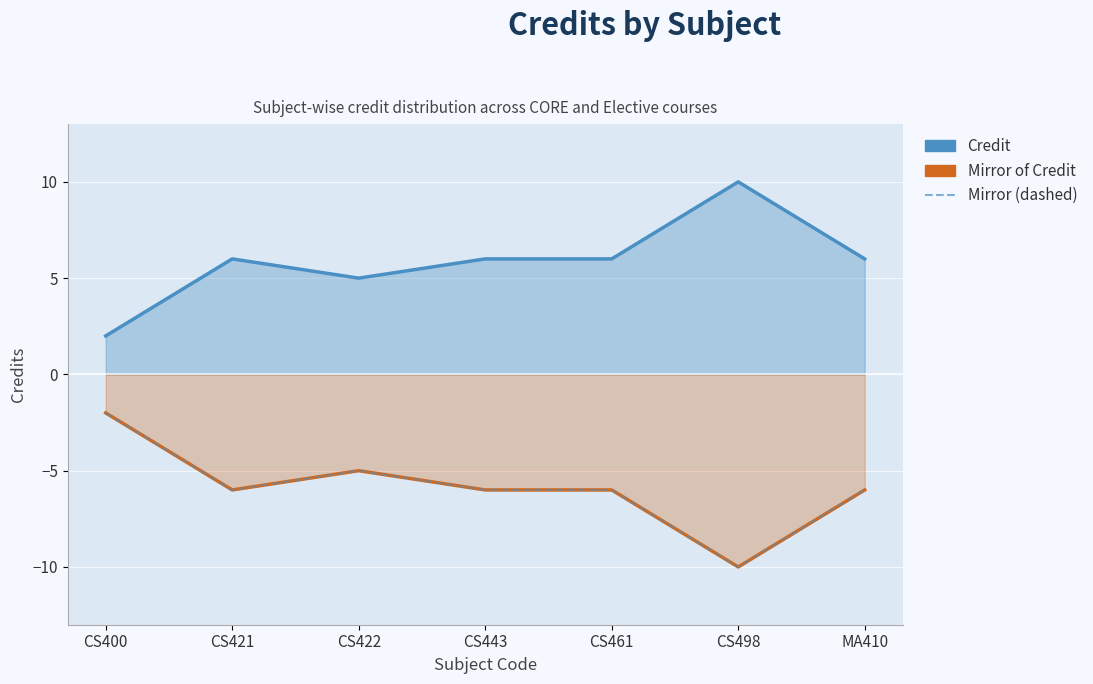

What is the difference between the maximum and minimum values in the Mirror of Credit series?

8